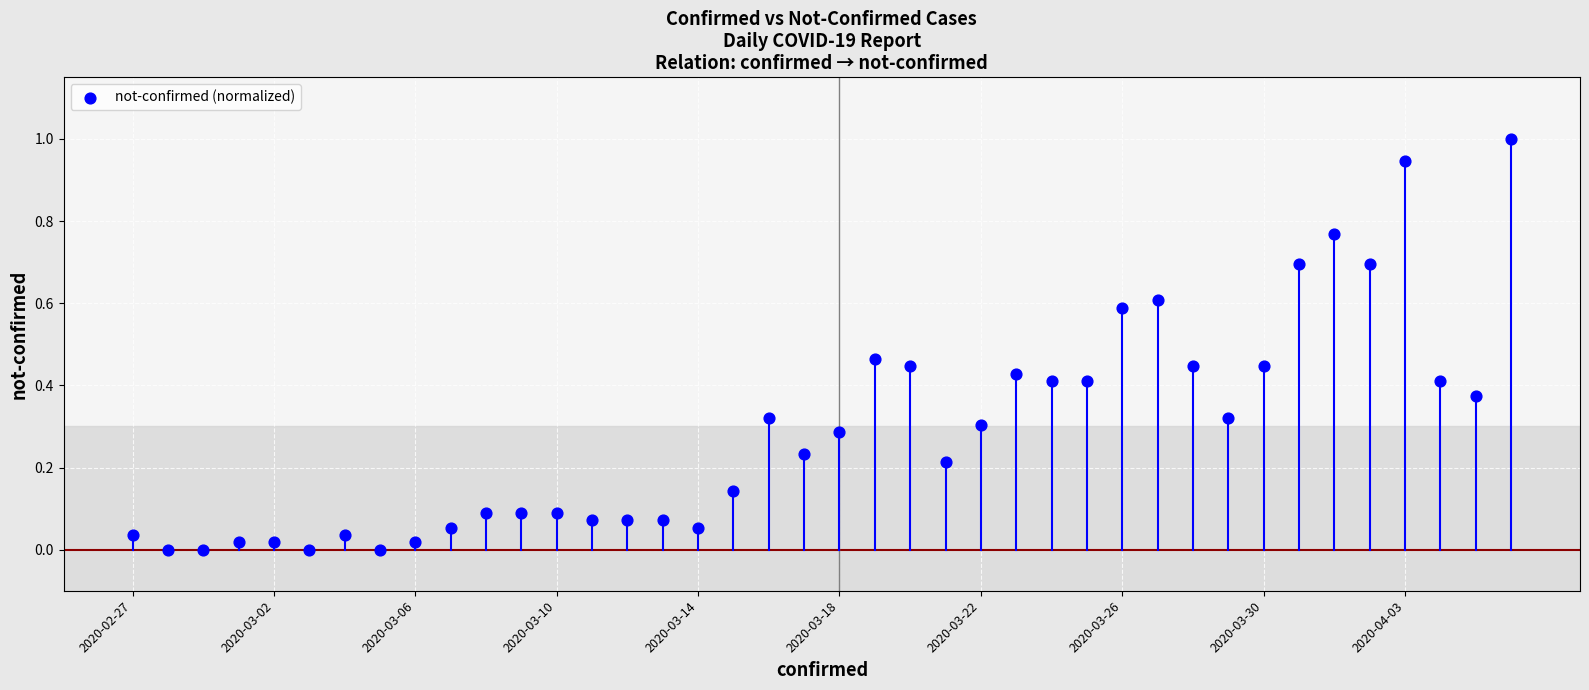

What is the range of Y values (max minus min)?

1.0